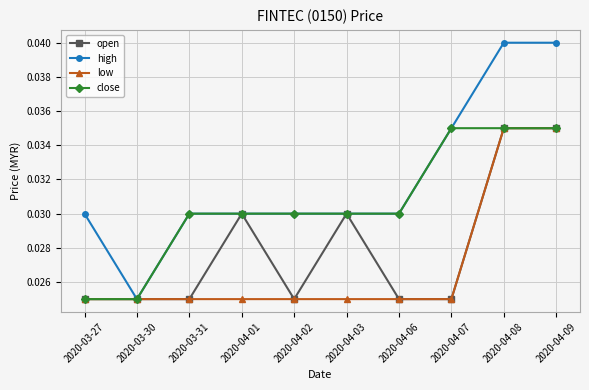

Rank the series by their average value, from lowest to highest.

low, open, close, high